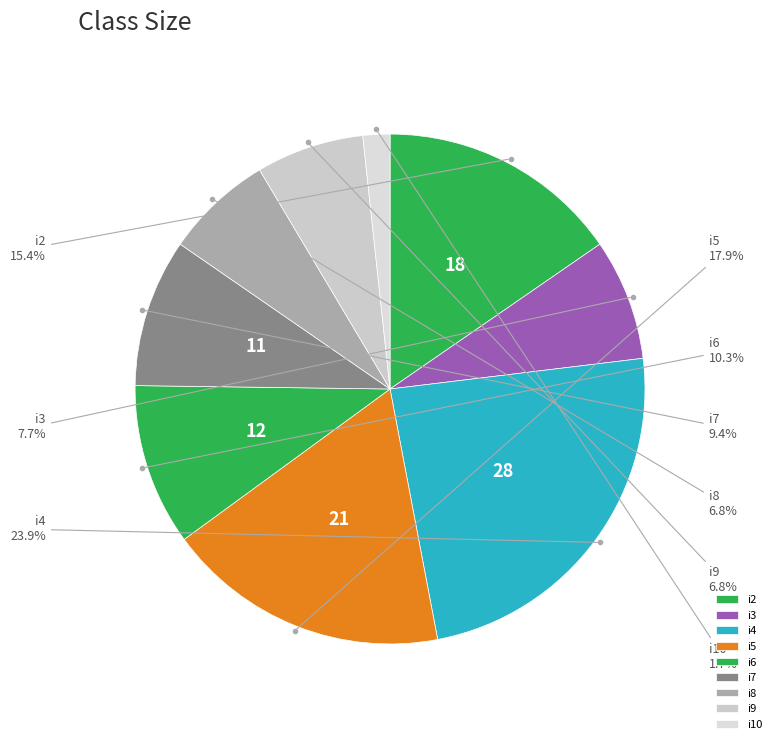

Is i10 the majority of the pie?

No